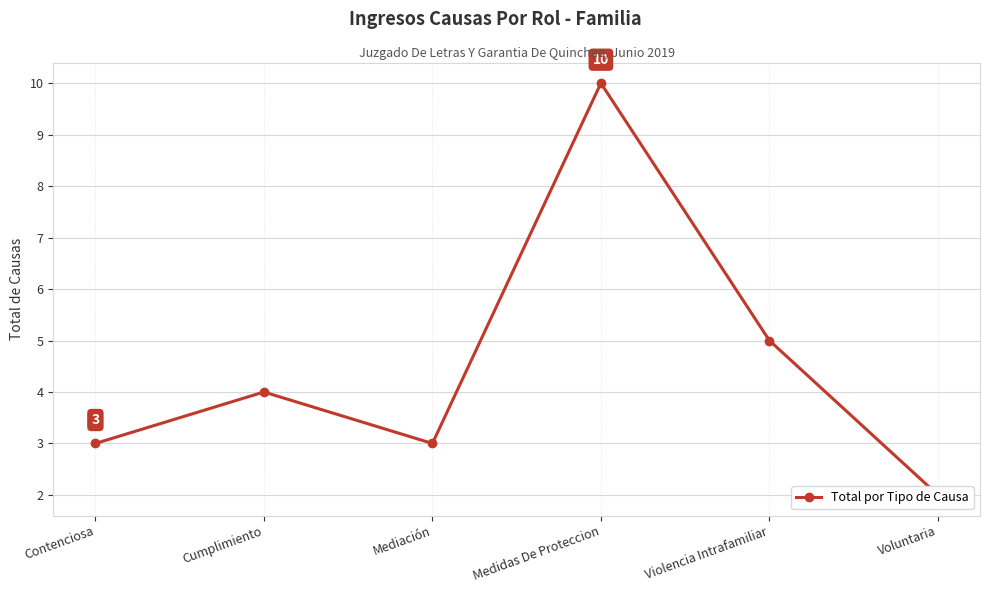

What is the sum of the values at Cumplimiento and Voluntaria?

6